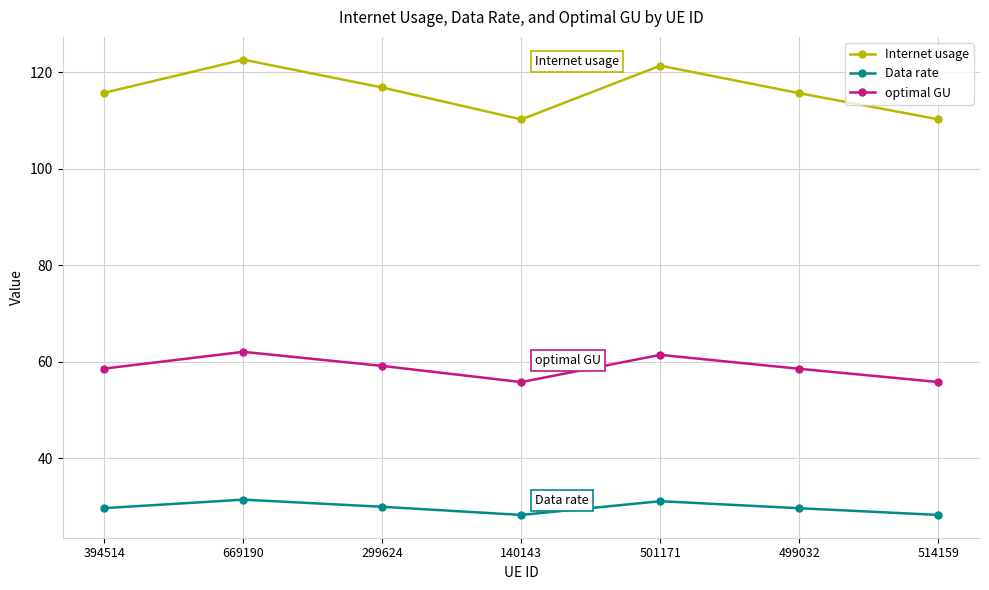

Does the chart display data point markers on the line(s)?

Yes